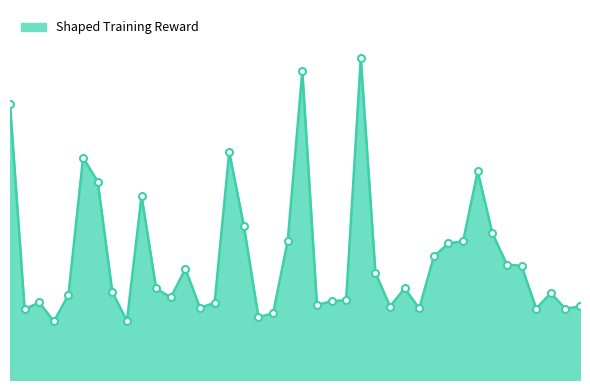

What is the smallest value displayed?

11.7